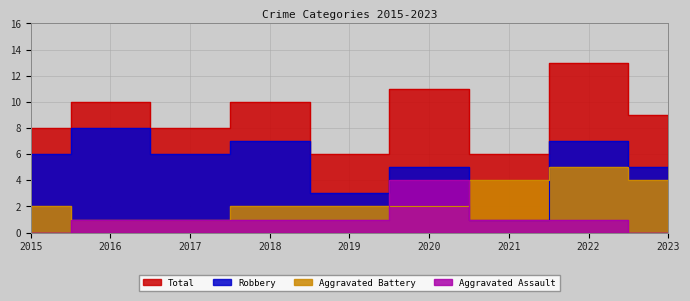

What is the highest value of the Aggravated Battery series?

5